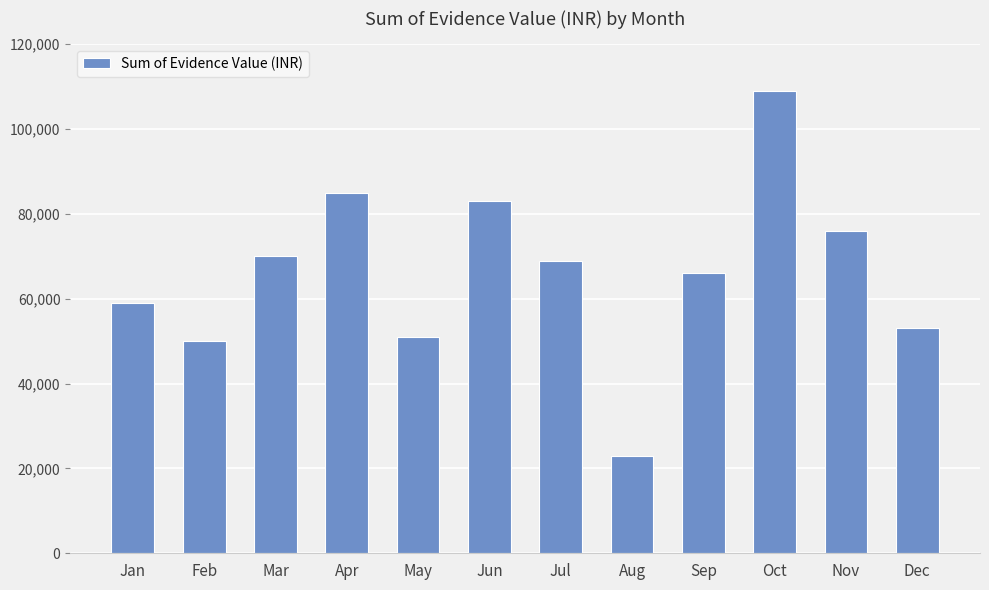

Rank the categories by value from lowest to highest.

Aug, Feb, May, Dec, Jan, Sep, Jul, Mar, Nov, Jun, Apr, Oct